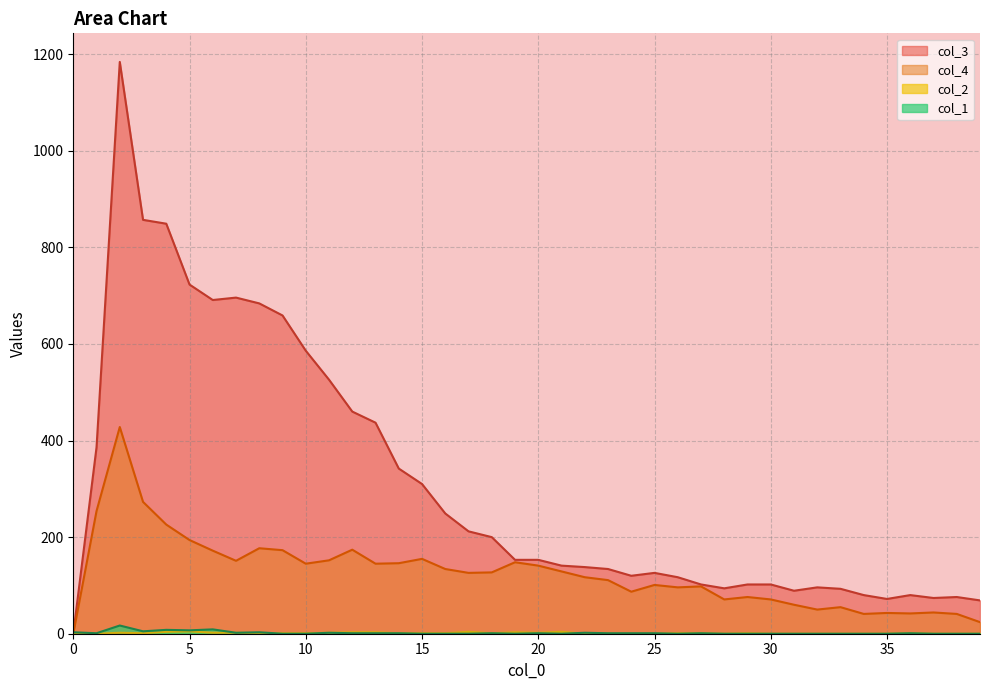

What is the average value of the col_1 series?

2